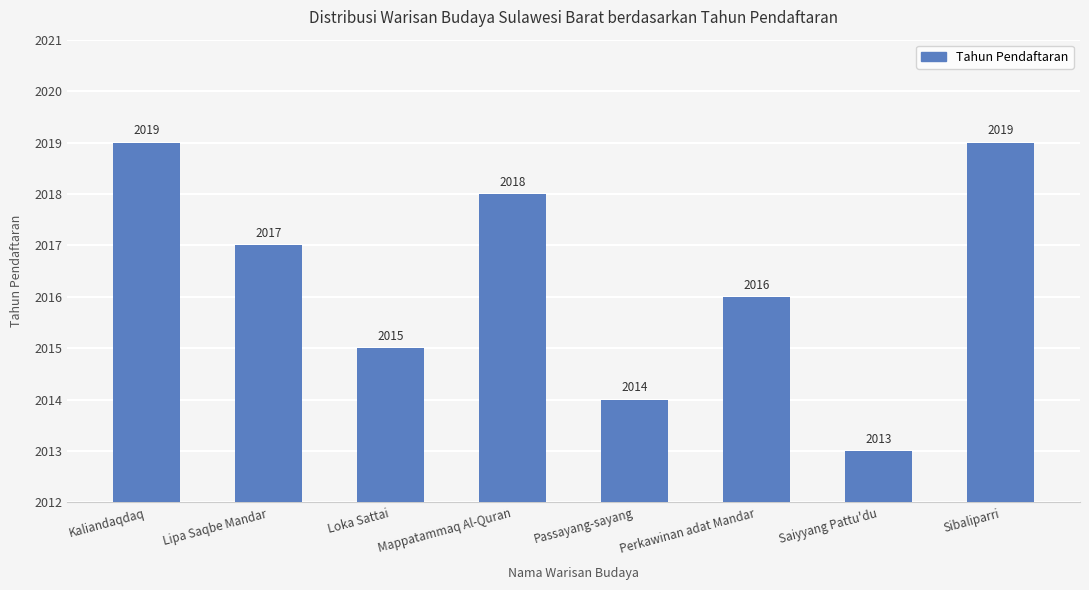

Read the value at Kaliandaqdaq.

2019